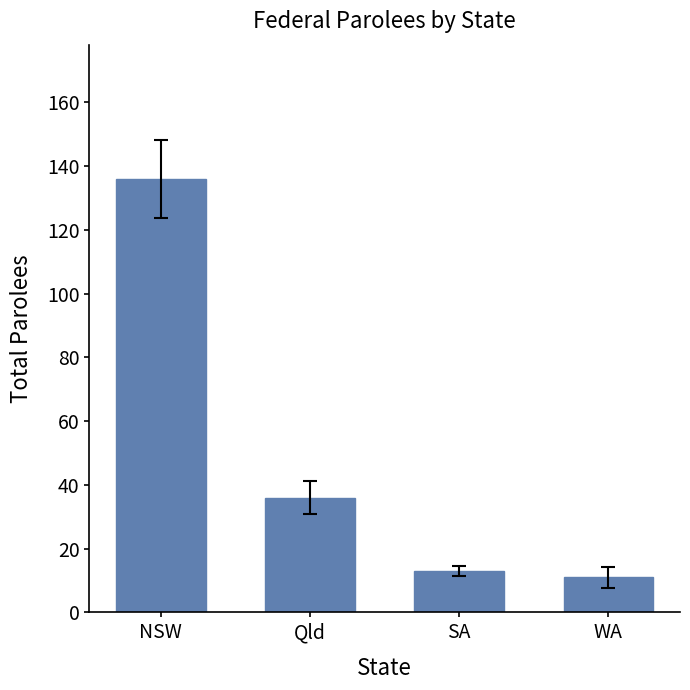

Count the number of data series in this chart.

1